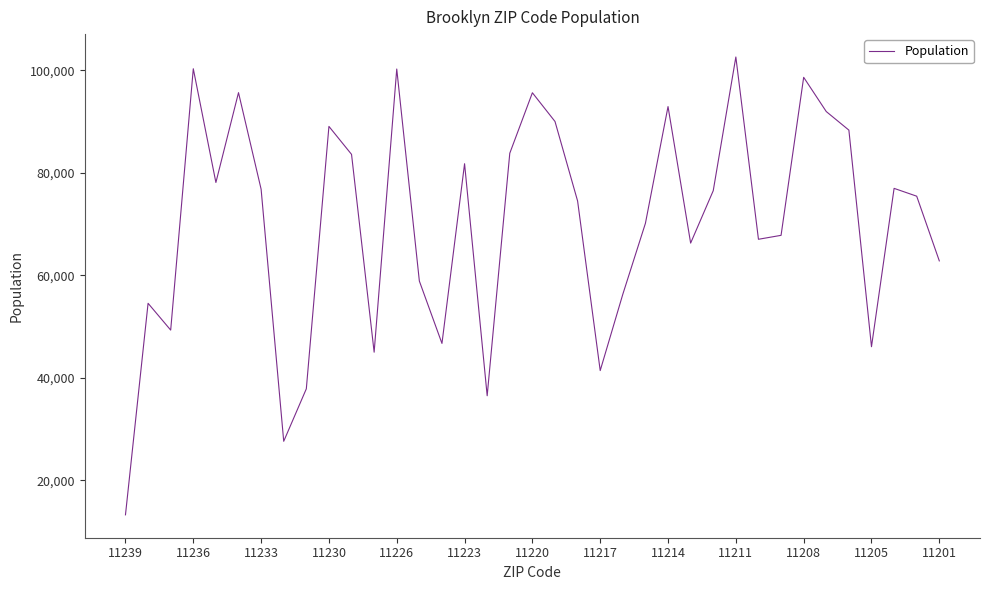

What is the maximum value shown in the chart?

102624